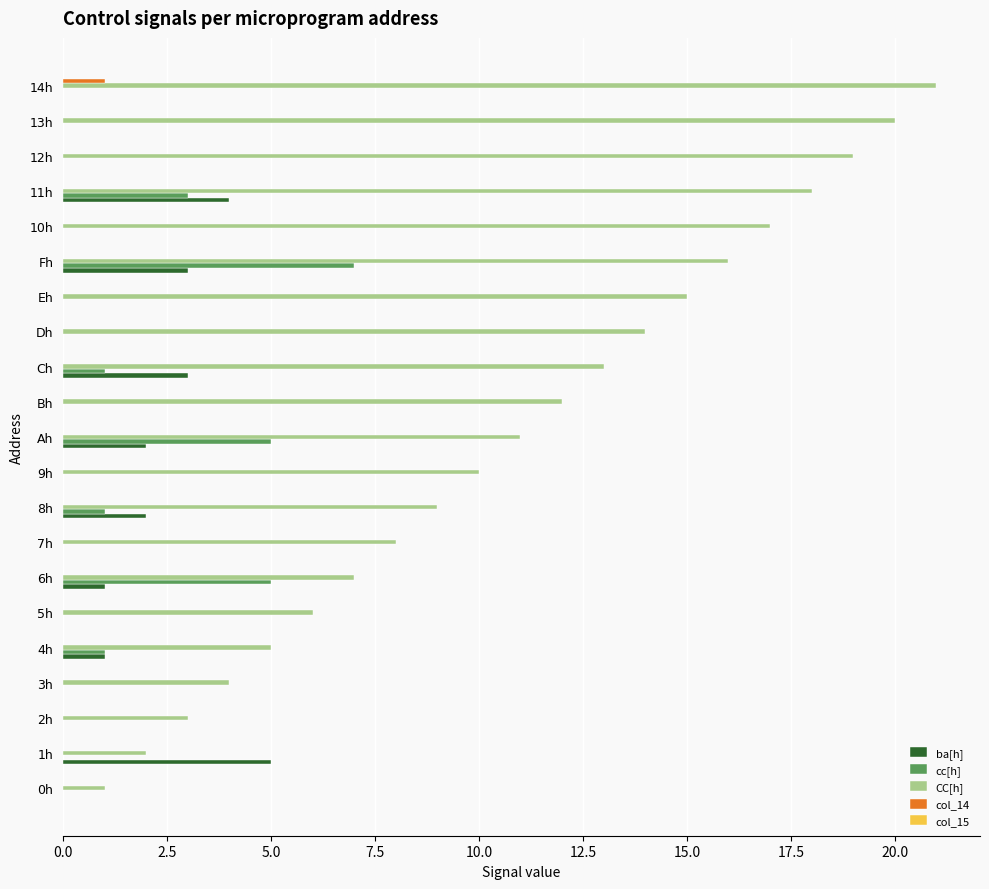

Which series has the largest range (max minus min)?

CC[h]